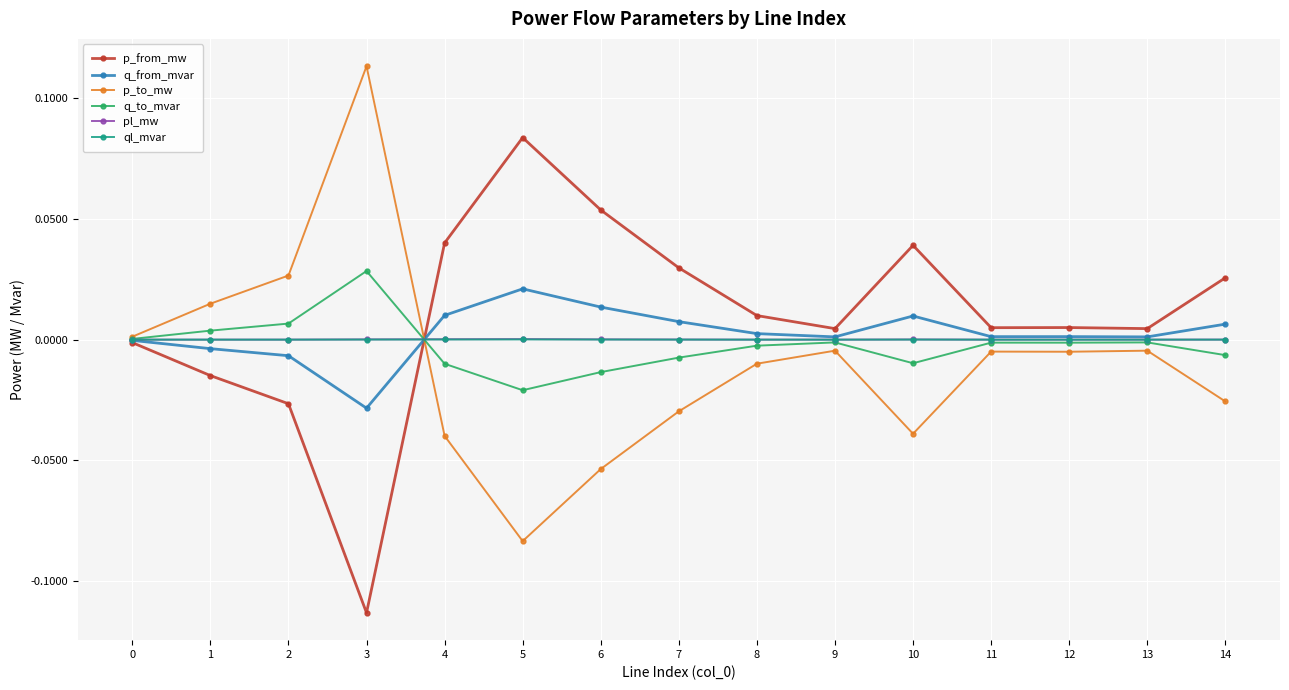

At which label does q_to_mvar reach its minimum?

5